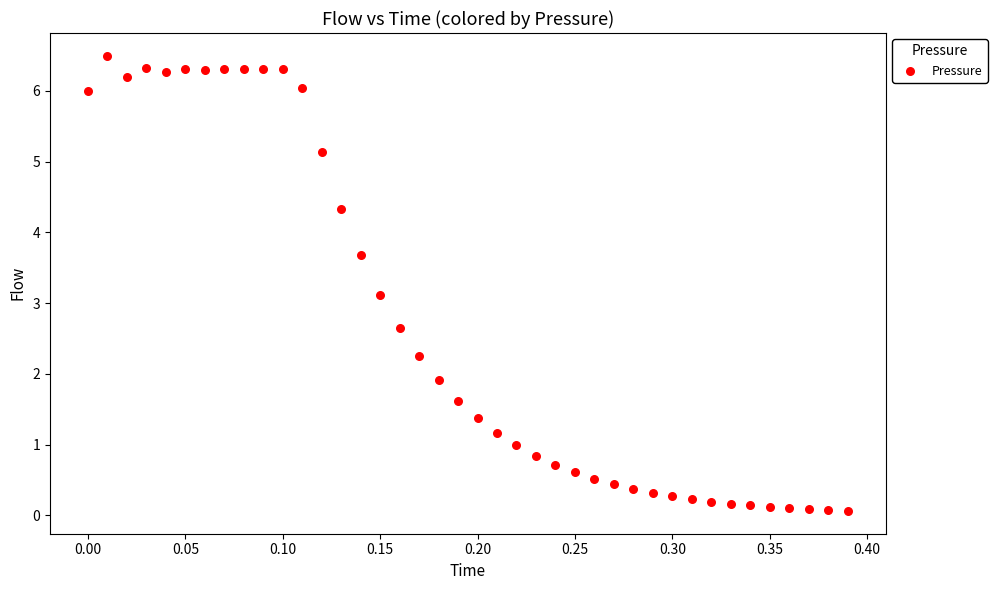

What Y value in the scatter plot is closest to 3?

3.1